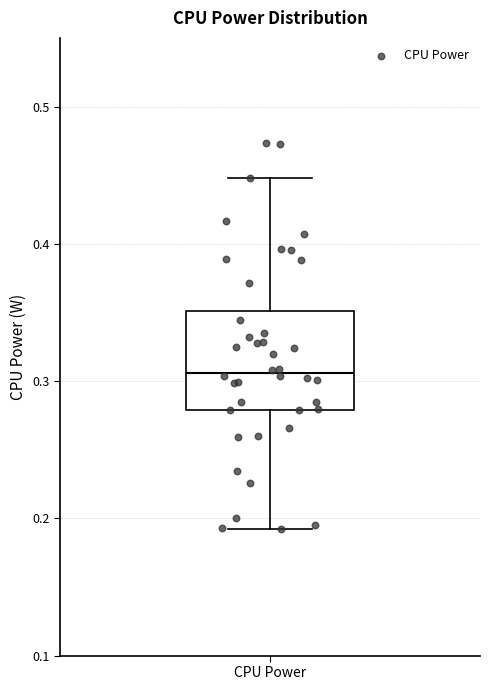

Transcribe this box plot: give where the median line is, the range the box spans, and where the two whiskers end, as read against the y-axis. The values are not printed on the chart, so give them approximately, as read against the axis.

median 0.31, box 0.28 to 0.35, whiskers 0.19 to 0.45